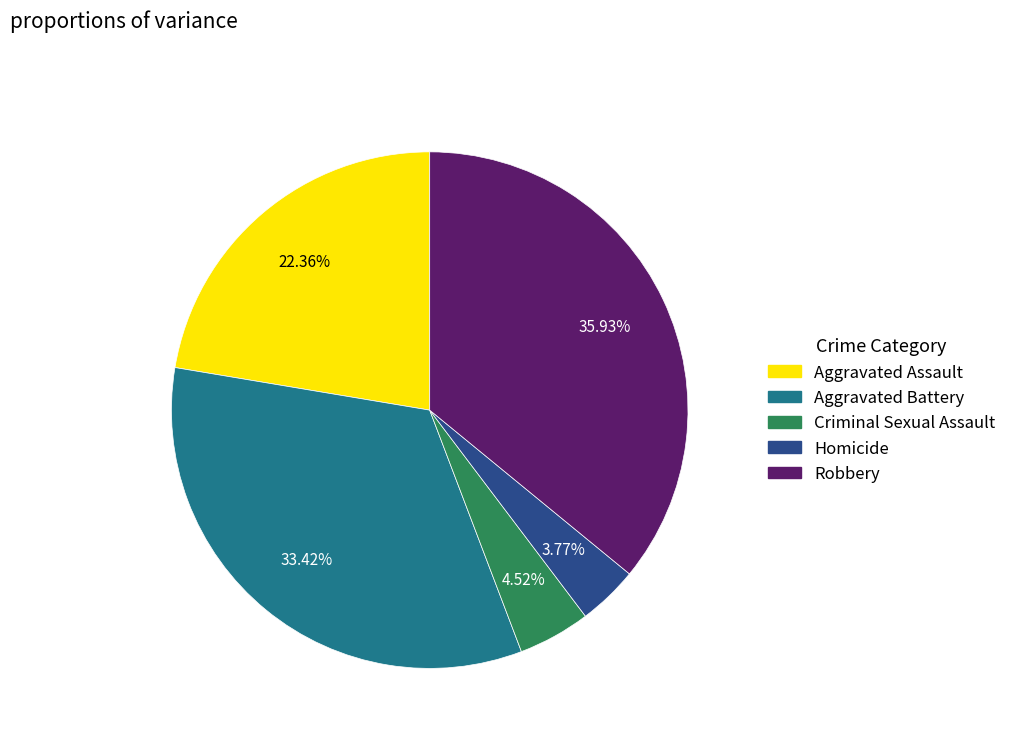

To the nearest percent, what is the combined percentage of Aggravated Assault and Criminal Sexual Assault?

27%